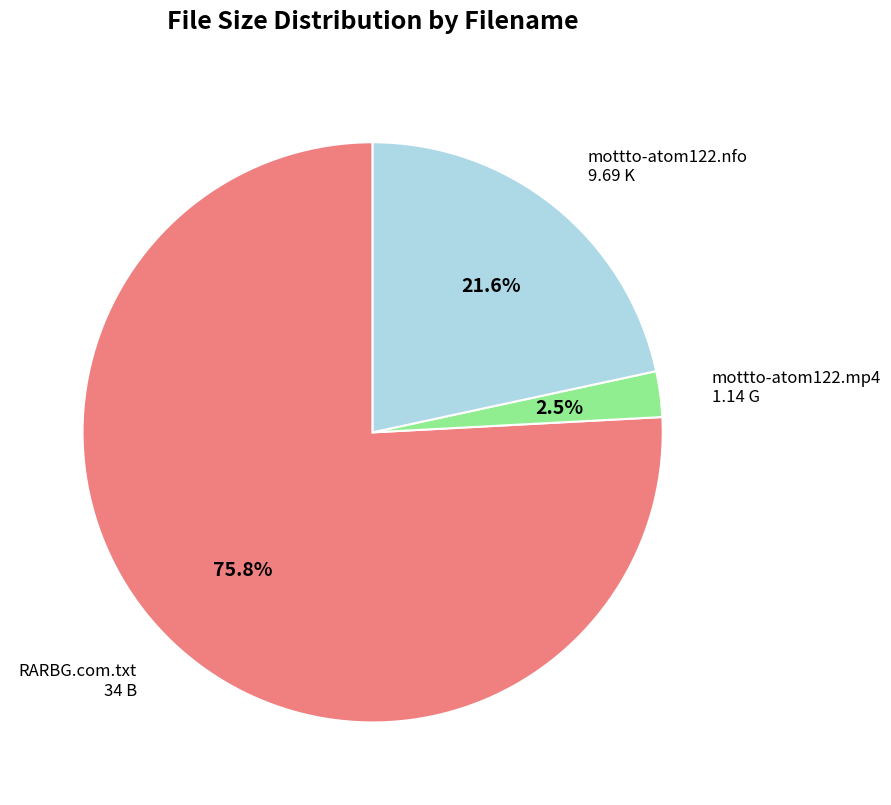

Is there a majority slice in this chart?

Yes